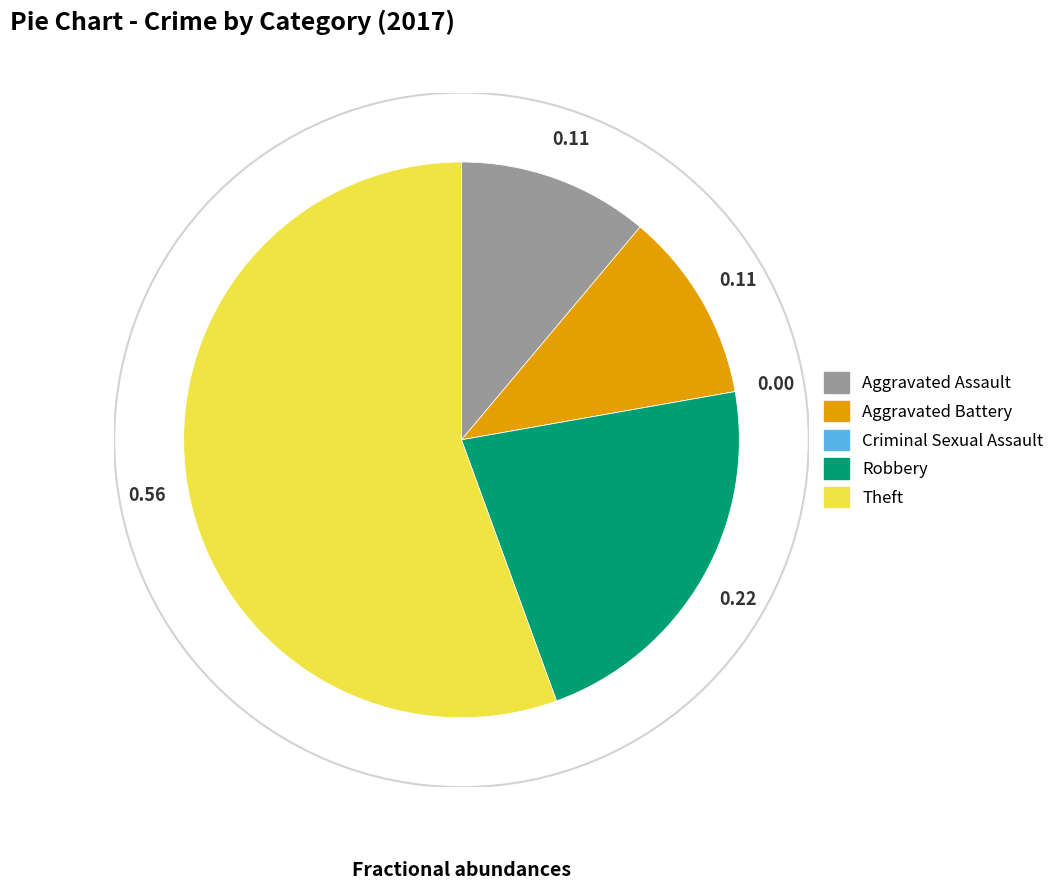

What is the largest slice in the pie chart?

Theft